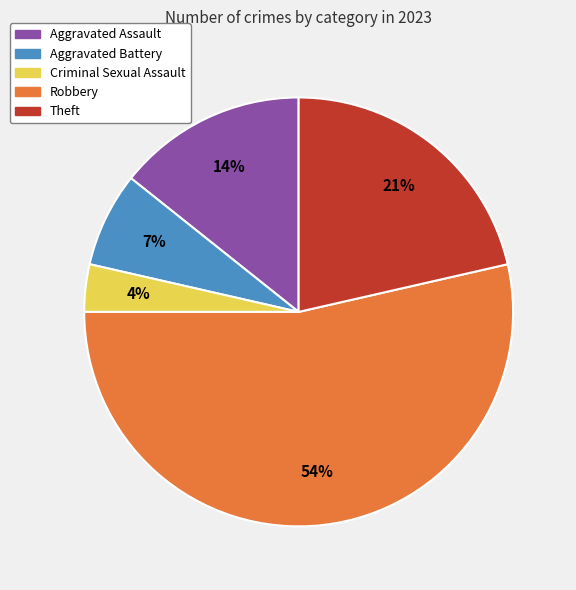

Rank the categories by value from lowest to highest.

Criminal Sexual Assault, Aggravated Battery, Aggravated Assault, Theft, Robbery